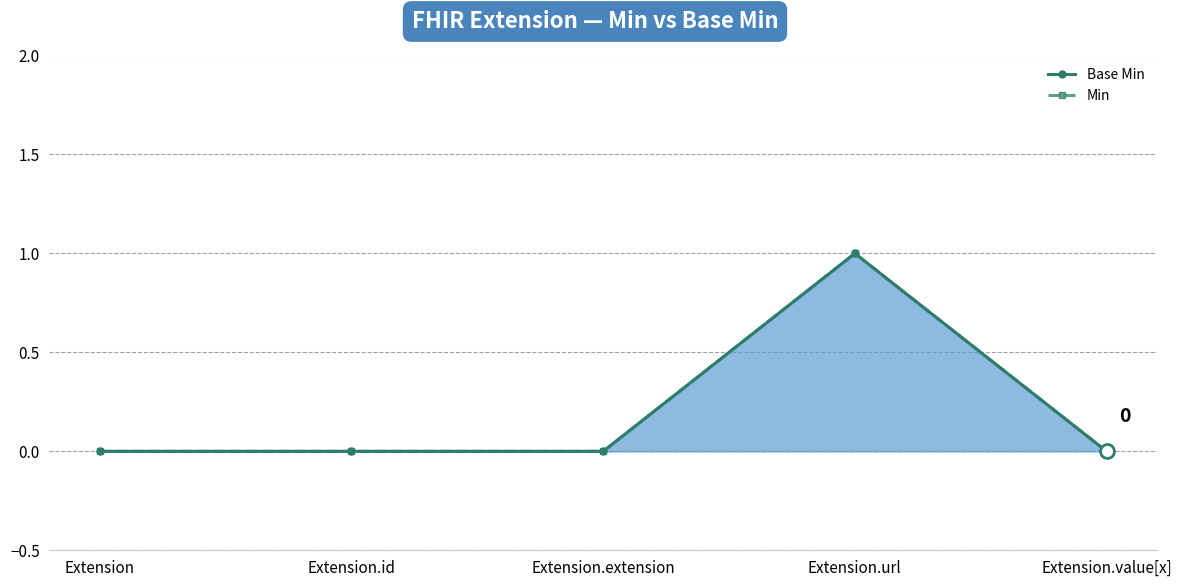

What are all the series names shown in the legend?

Base Min, Min